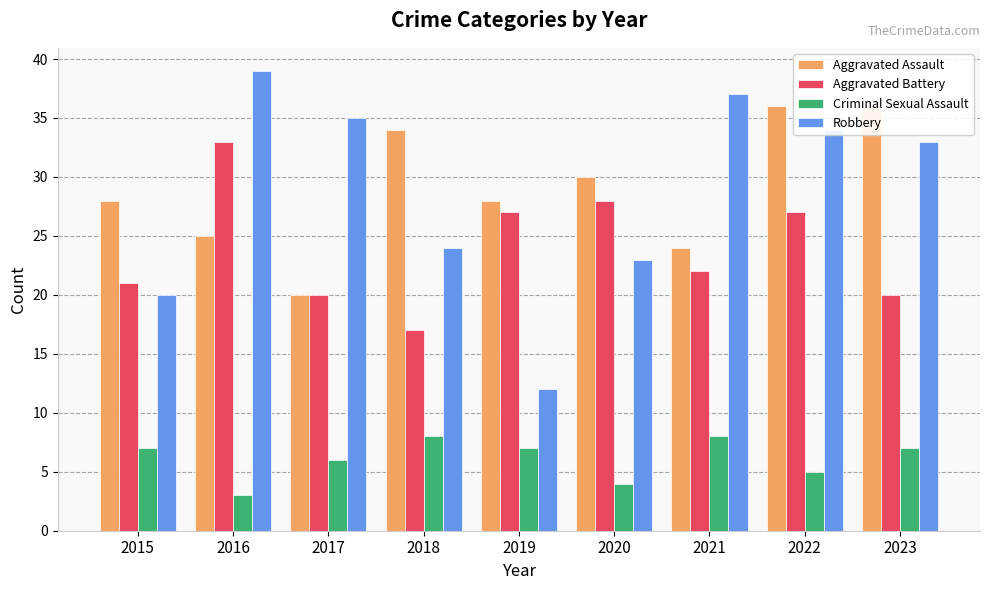

What is the sum of the Aggravated Battery values at 2019 and 2016?

60